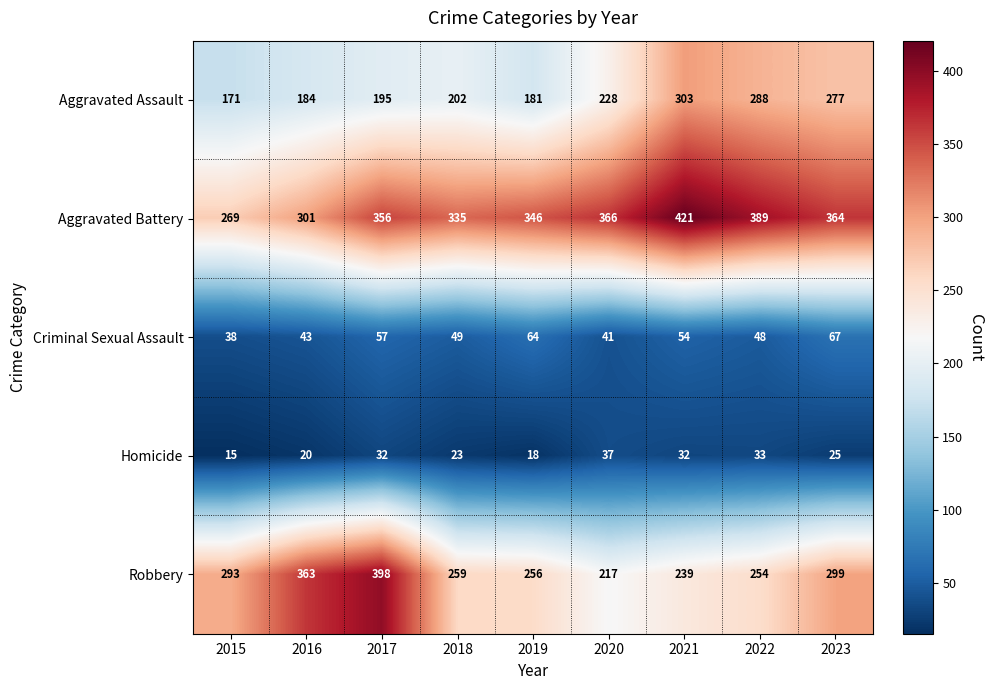

The Homicide series shows 11 at 2019. True or false?

False